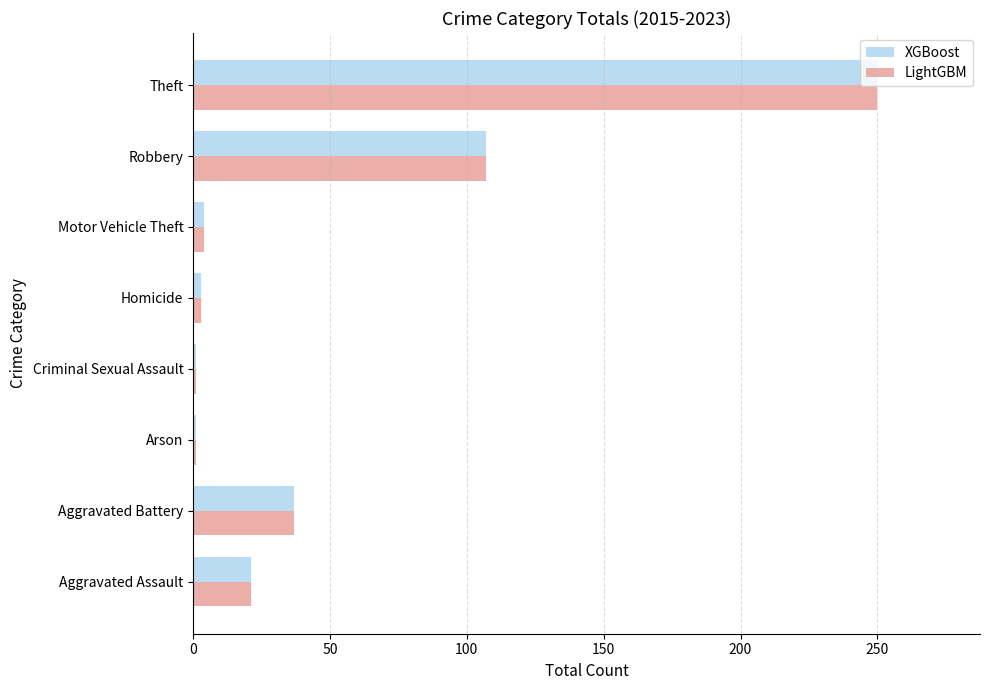

Is it true that XGBoost equals 21 at Aggravated Assault?

True